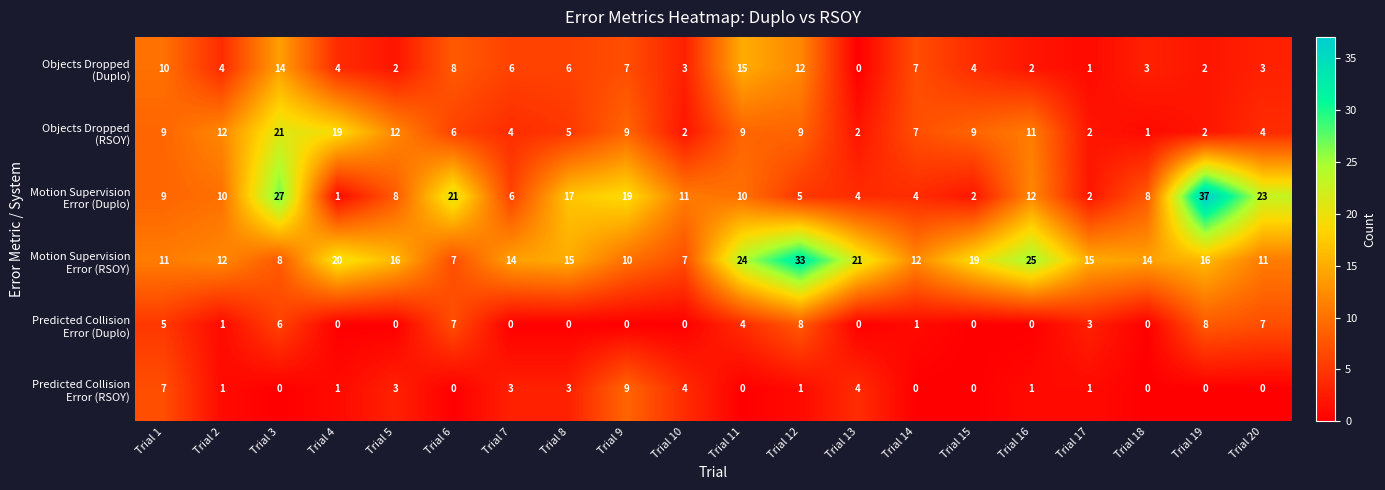

Which label corresponds to the largest value in the chart?

Trial 19